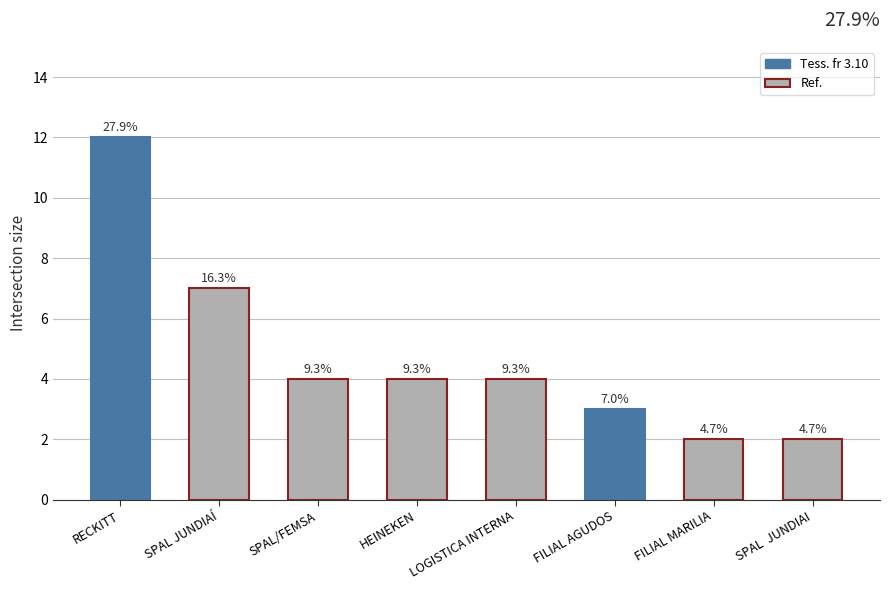

Does the chart contain any negative values?

No